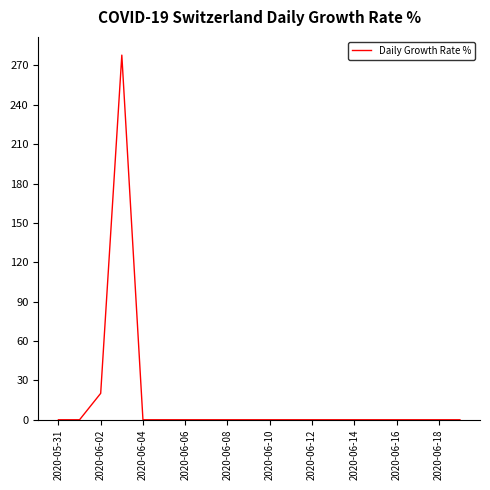

Reading left to right, transcribe all the data shown in this chart.

0.0	0.0	20.1	277.8	0.0	0.0	0.0	0.0	0.0	0.0	0.0	0.0	0.0	0.0	0.0	0.0	0.0	0.0	0.0	0.0